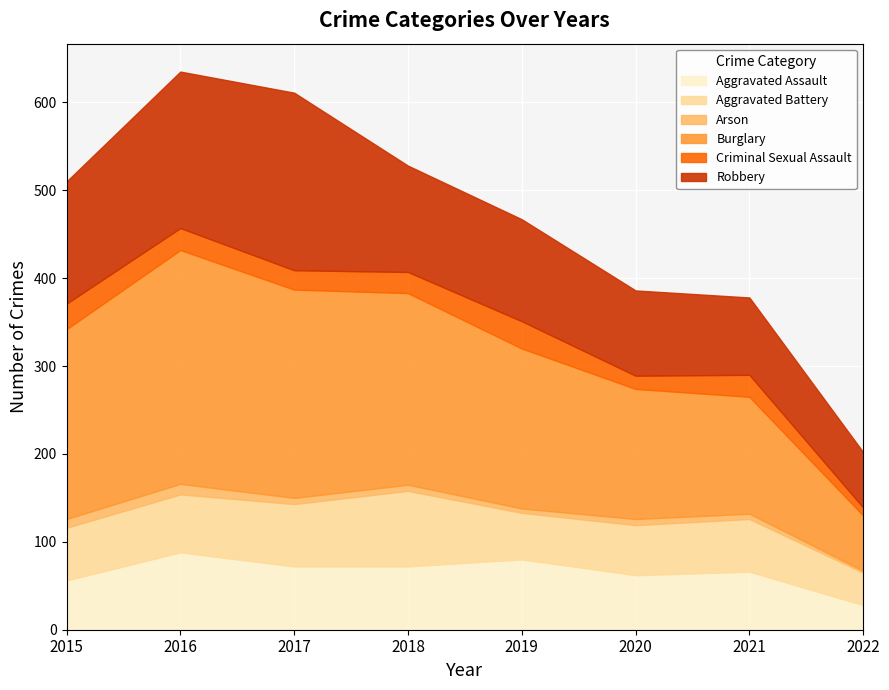

At 2019, list the series in order from smallest to largest.

Arson, Criminal Sexual Assault, Aggravated Battery, Aggravated Assault, Robbery, Burglary